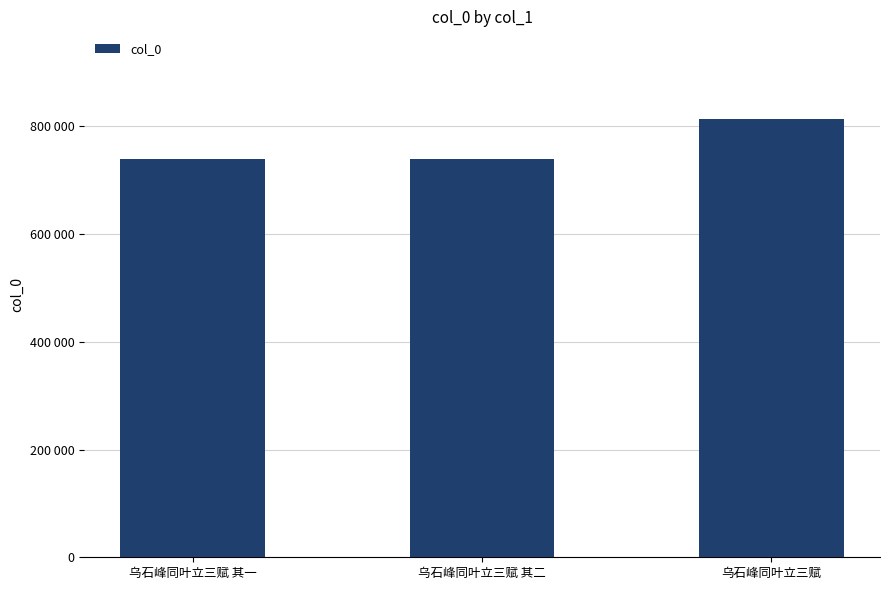

Does the chart contain any negative values?

No